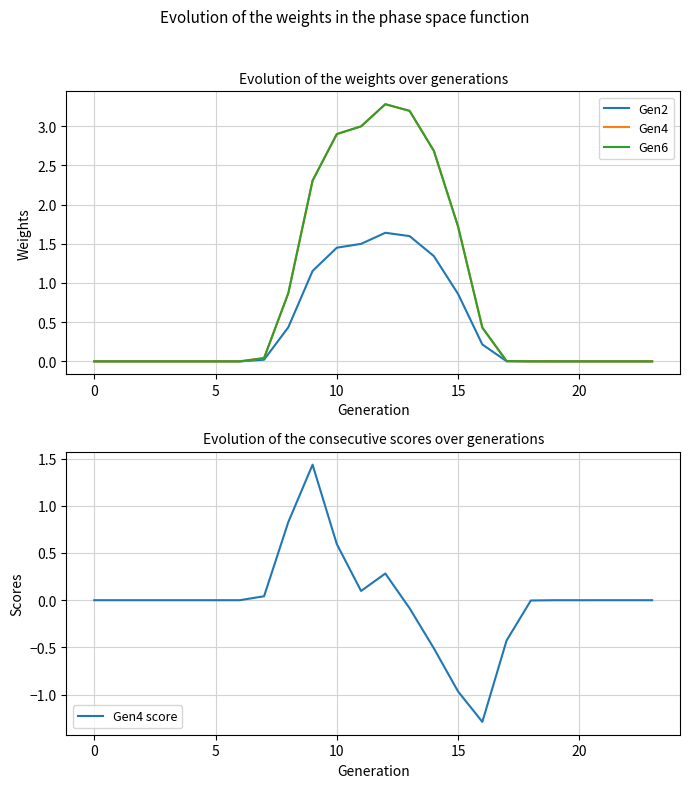

True or false: Gen4 and Gen4 score cross at least once.

False